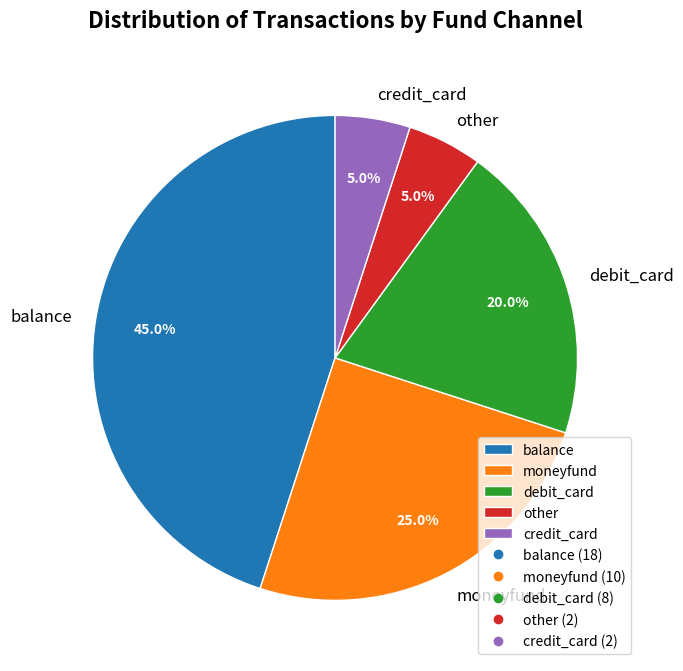

What is the ratio of the value at moneyfund to the value at credit_card?

5.0